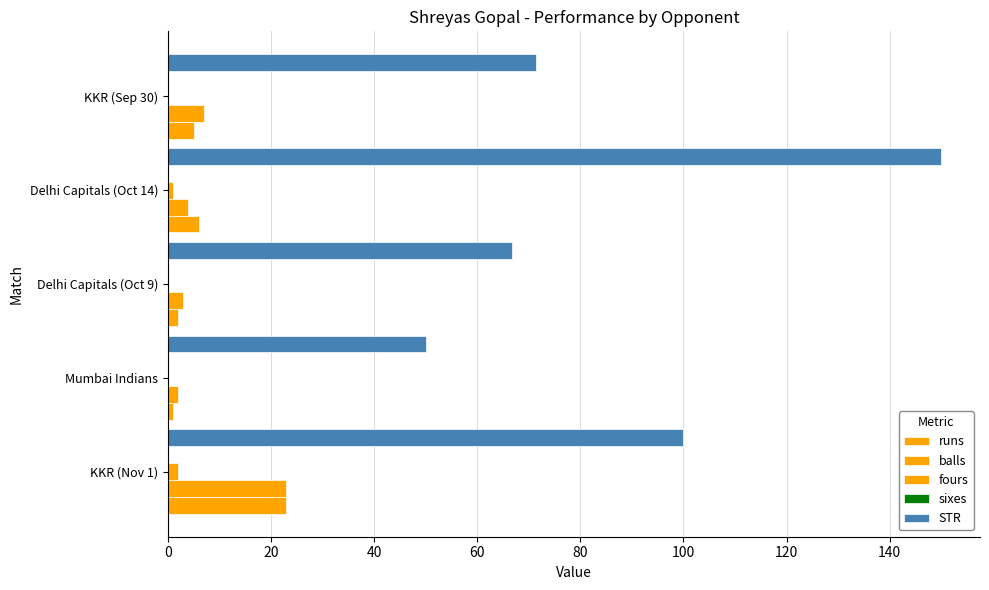

Count the fours values in the range 0 to 1.

4